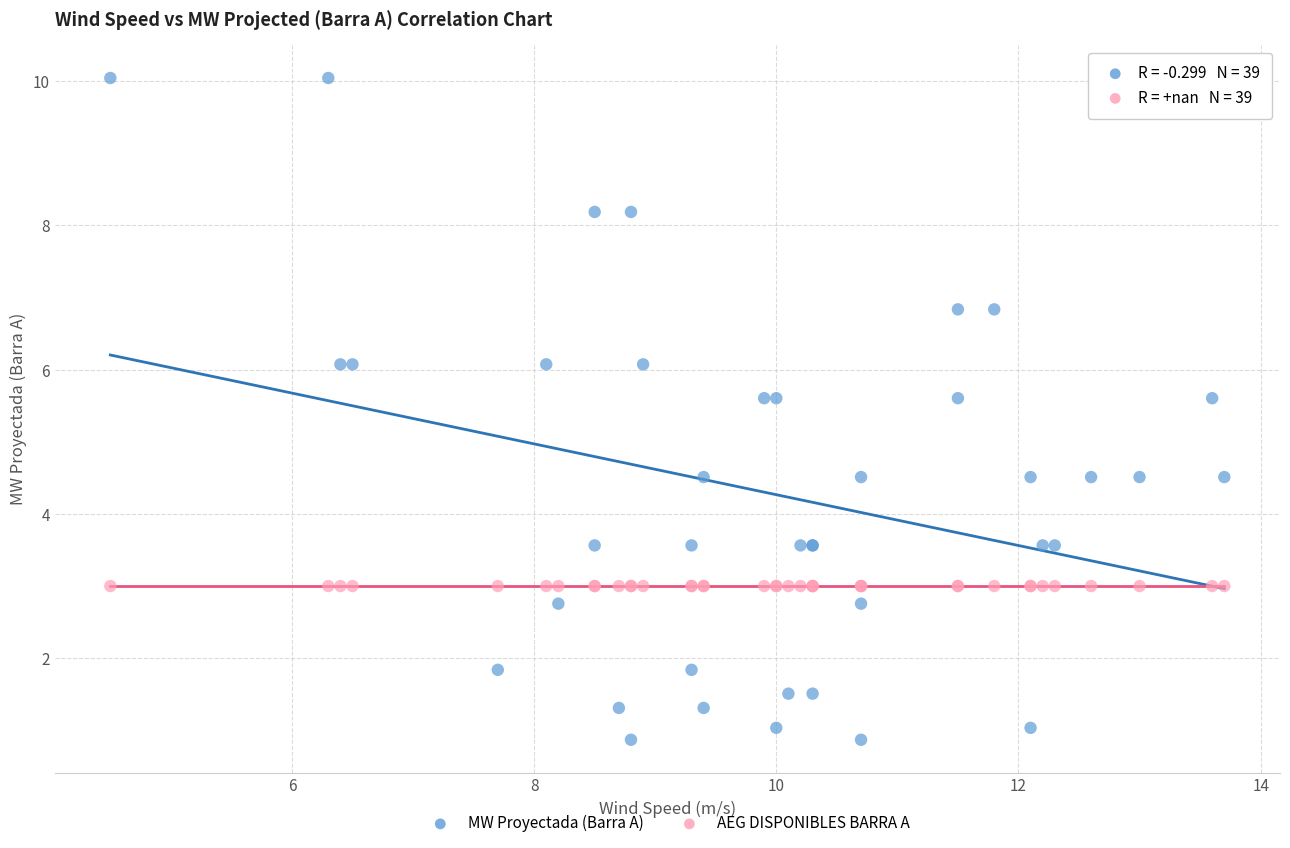

Which series reaches the minimum Y coordinate?

MW Proyectada (Barra A)